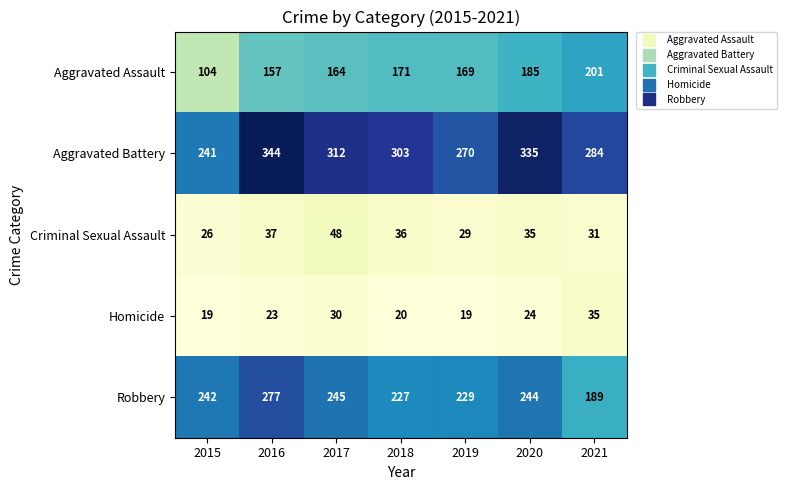

How many categories are shown in the chart?

7